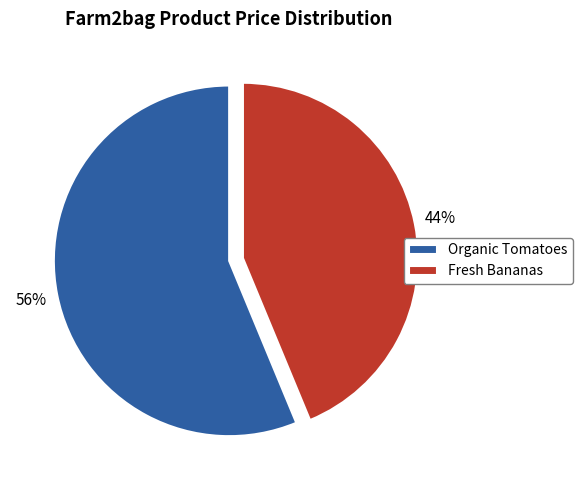

To the nearest percent, what percentage of the pie is Organic Tomatoes?

56%